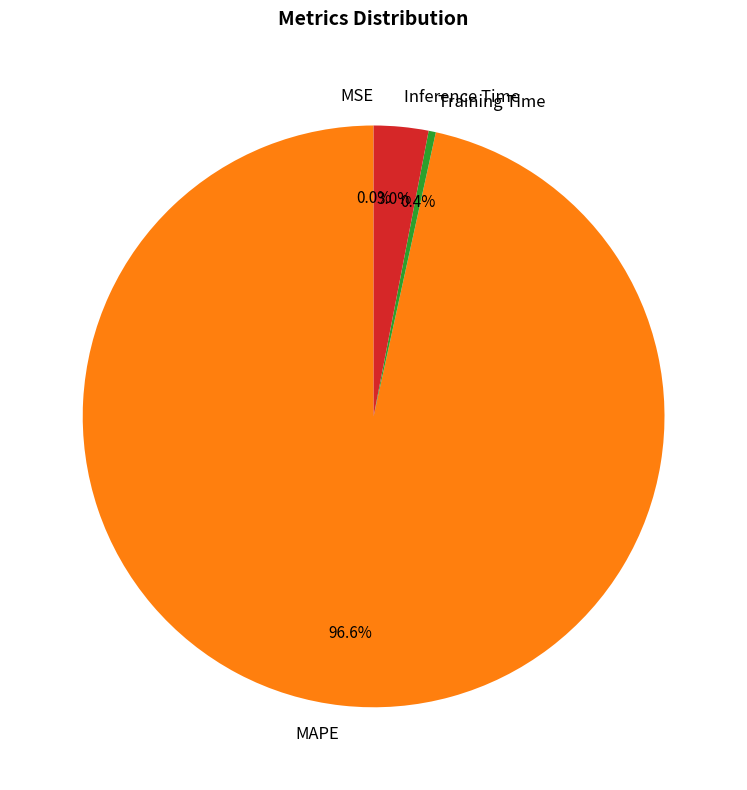

What is the total percentage of Training Time and Inference Time?

3.4%